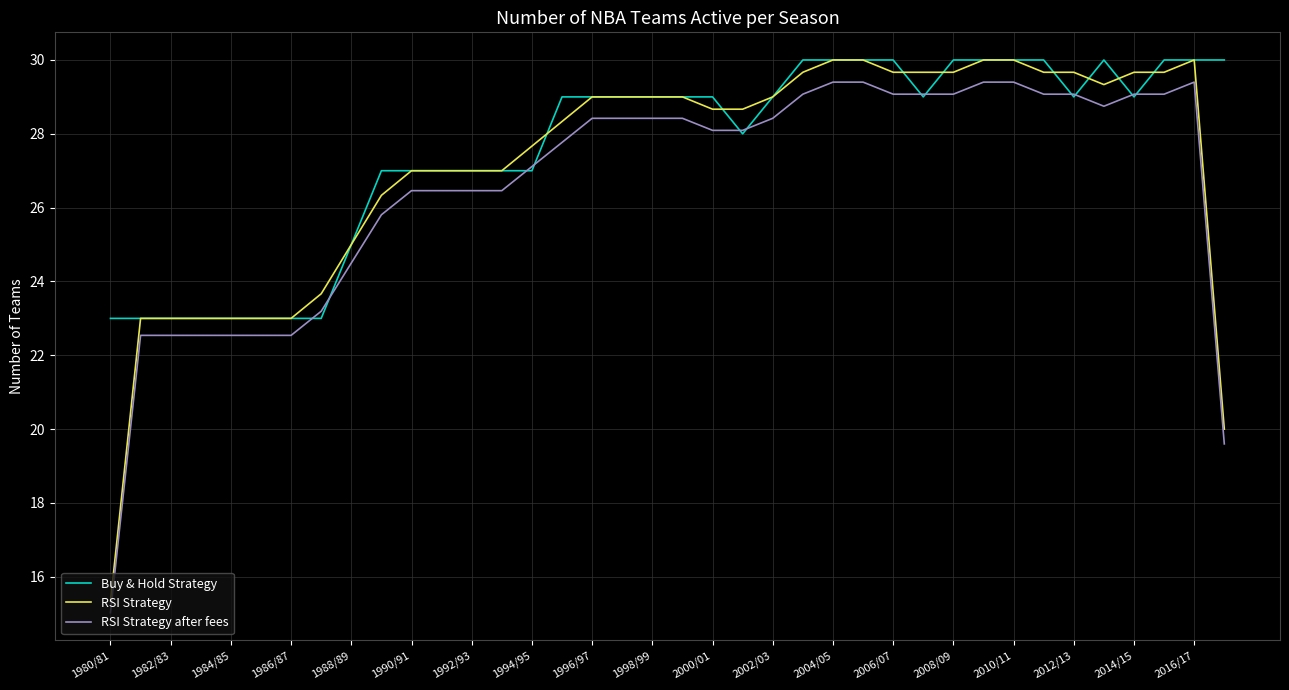

What are all the series names shown in the legend?

Buy & Hold Strategy, RSI Strategy, RSI Strategy after fees